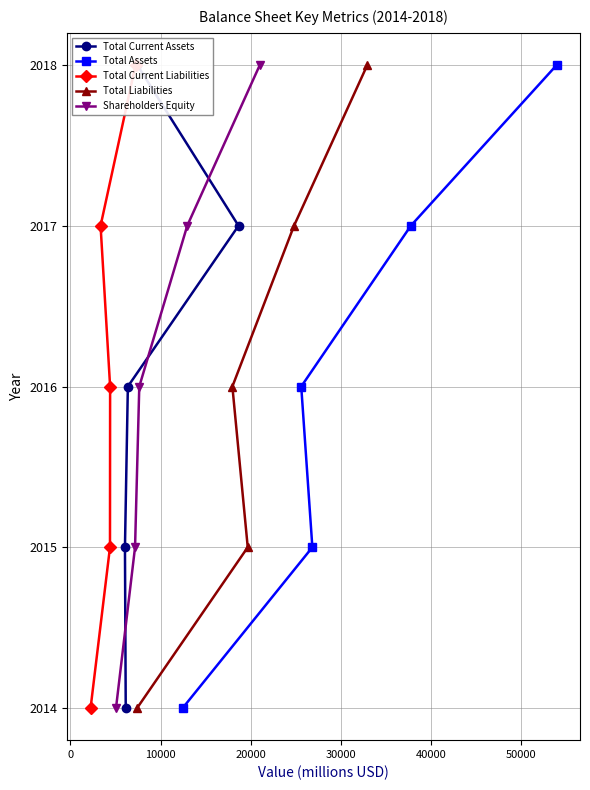

What is the value of the Total Liabilities point at the 4th from the left?

2017